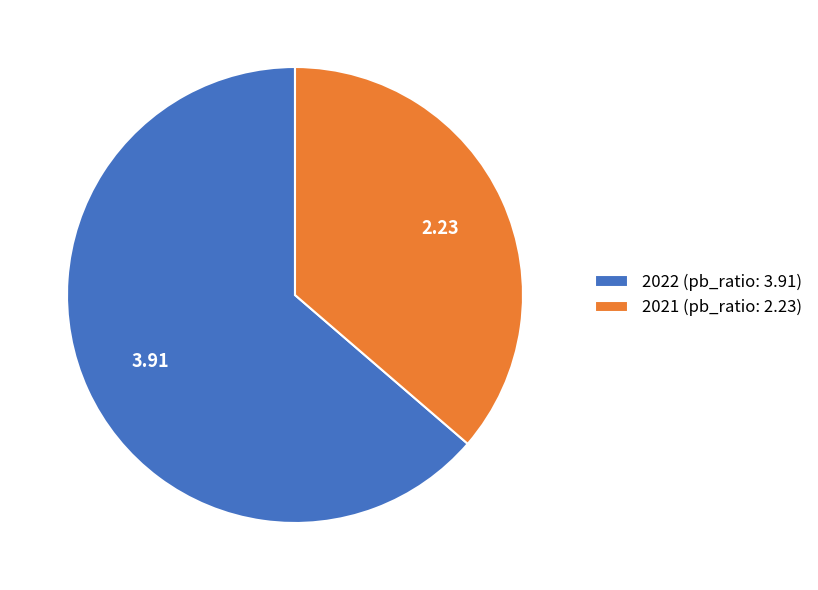

Is the sum of 2022 (pb_ratio: 3.91) and 2021 (pb_ratio: 2.23) greater than half?

Yes